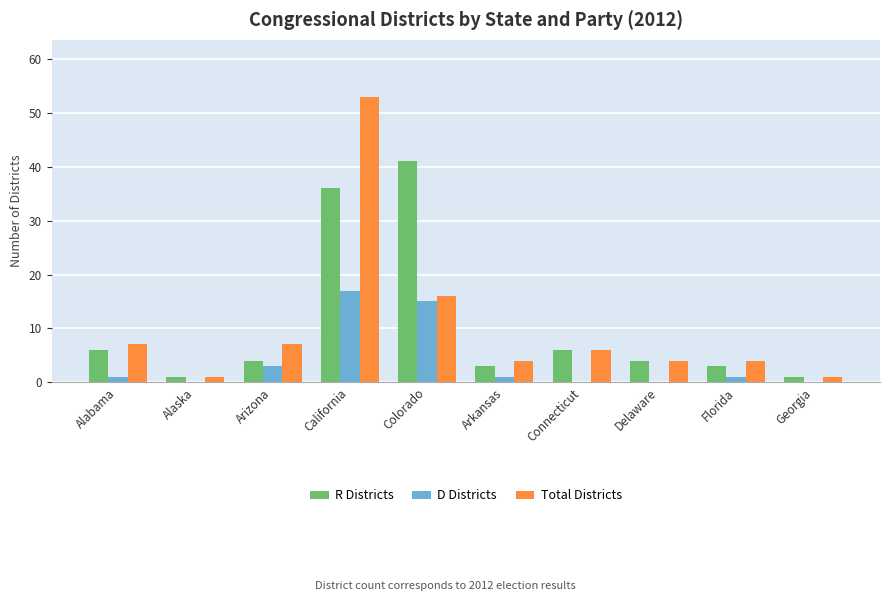

Are the bars horizontal?

No